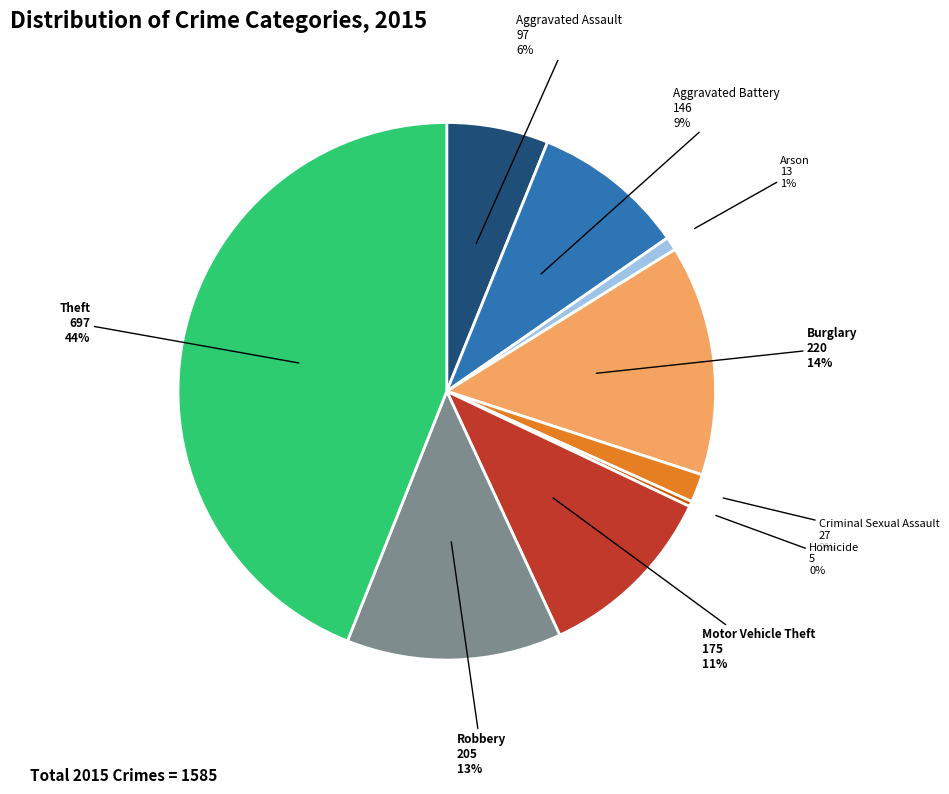

Does any single category account for the majority?

No